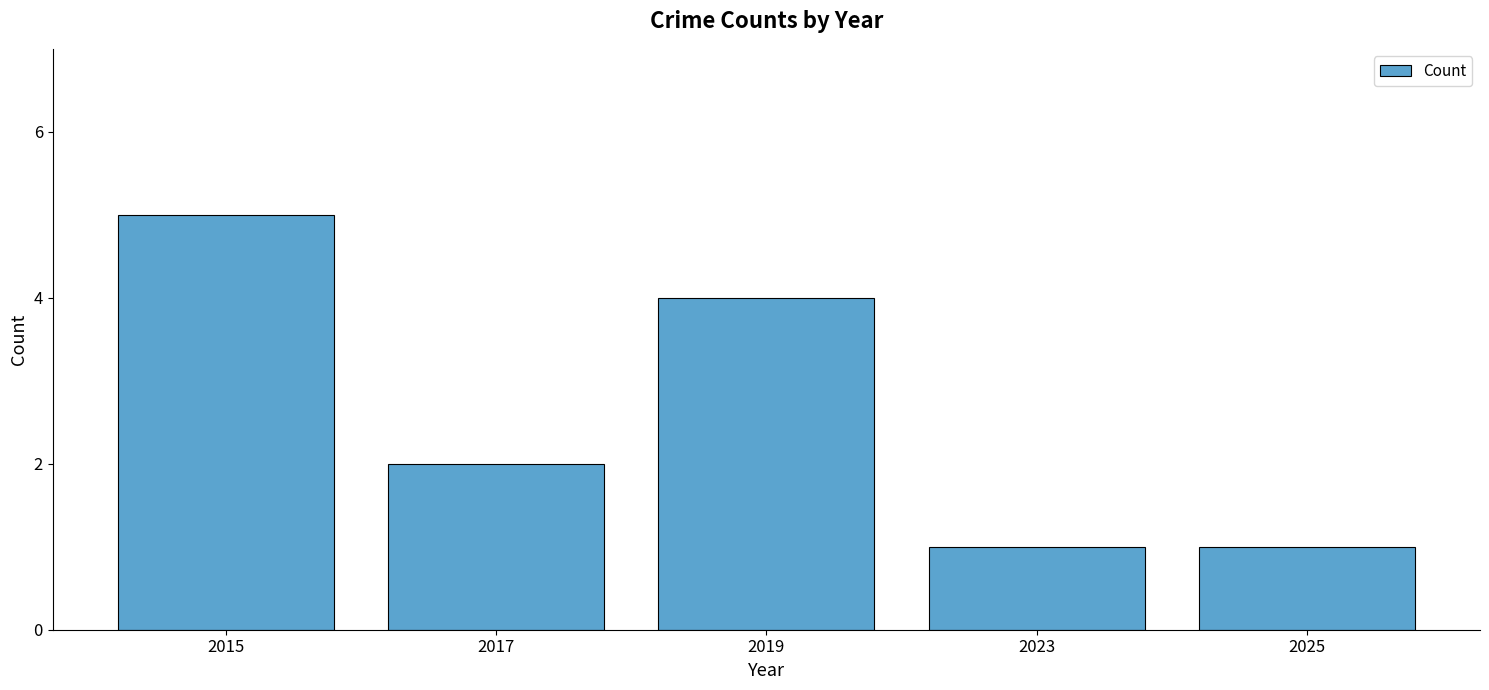

Reading right to left, transcribe all the data shown in this chart.

2025=1	2023=1	2019=4	2017=2	2015=5